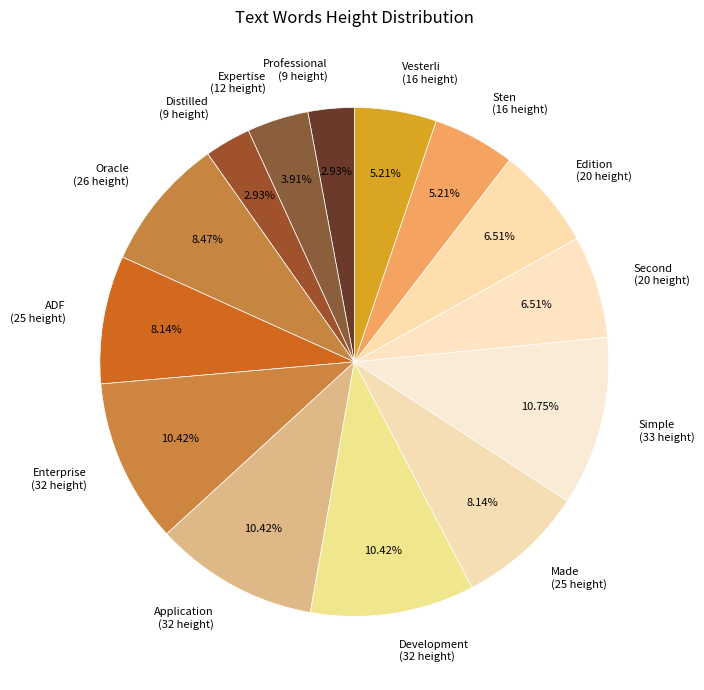

How much of the chart is everything except Vesterli?

94.8%